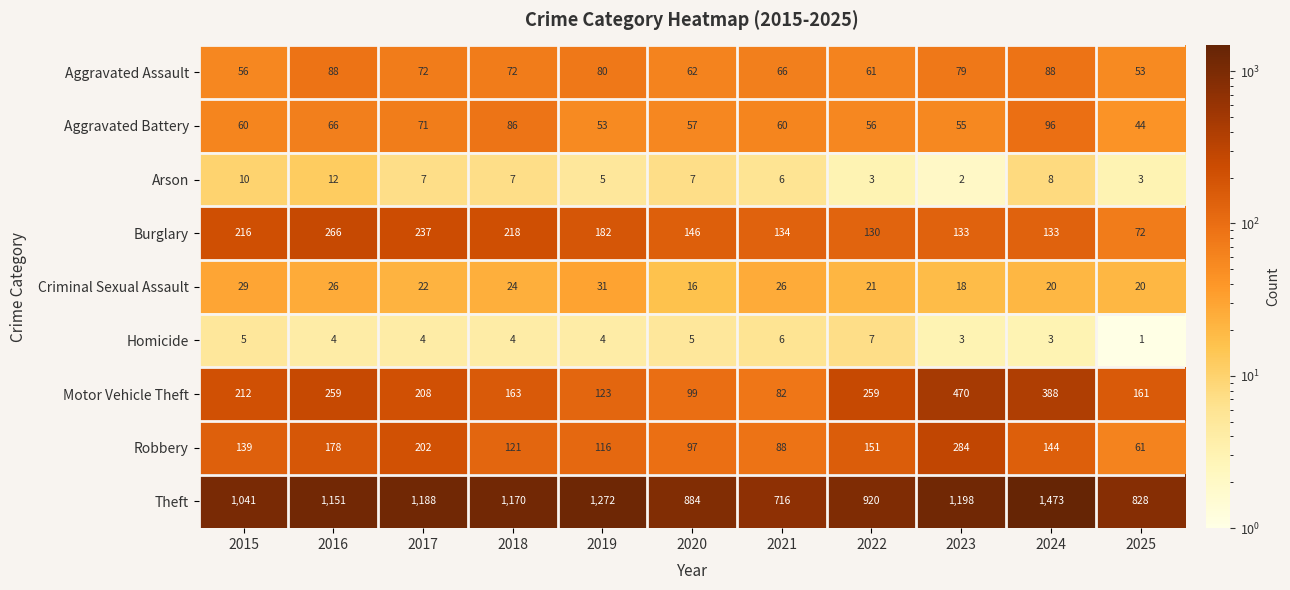

What is the difference between the highest and lowest values at 2025?

827